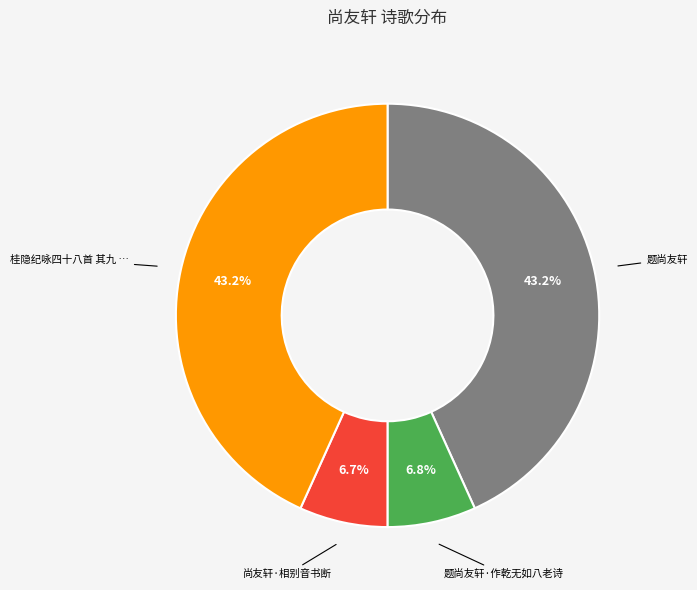

Is there a majority slice in this chart?

No